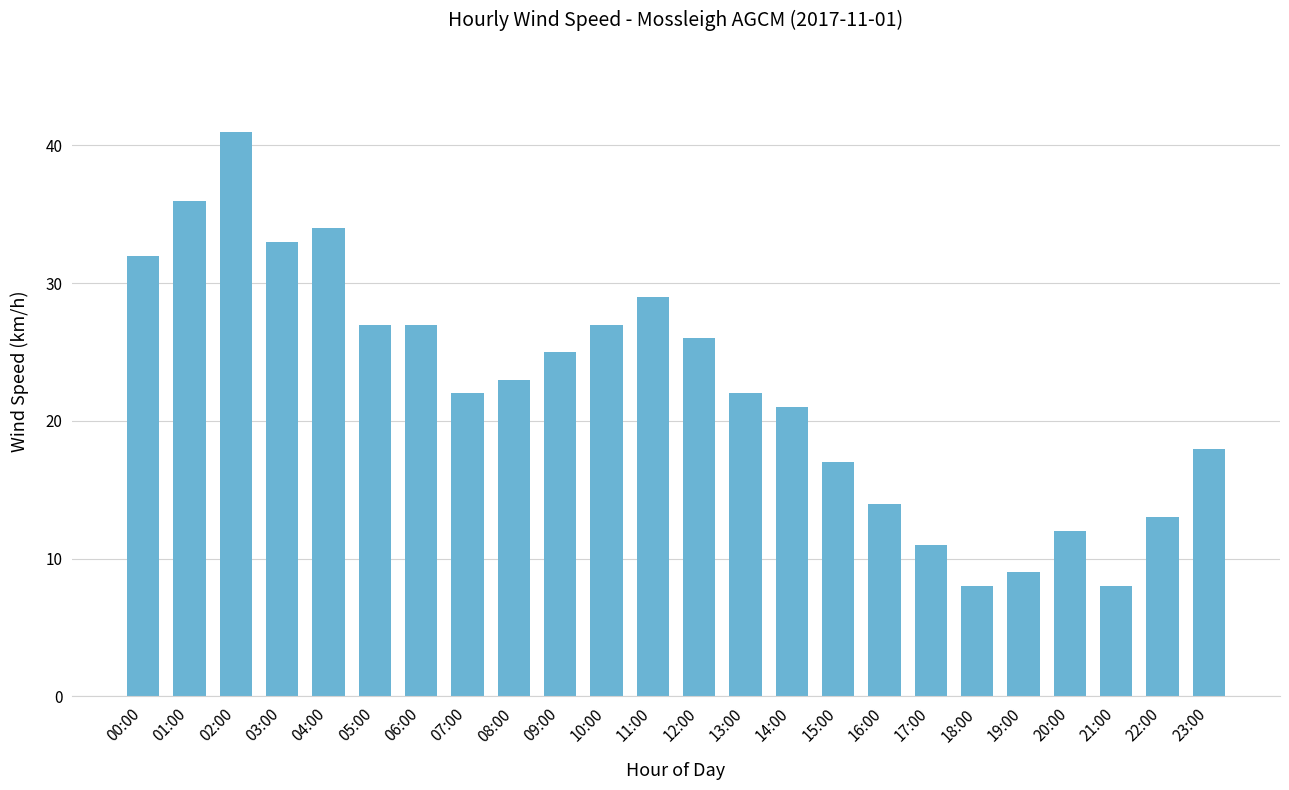

What is the difference between the second highest and minimum values?

28